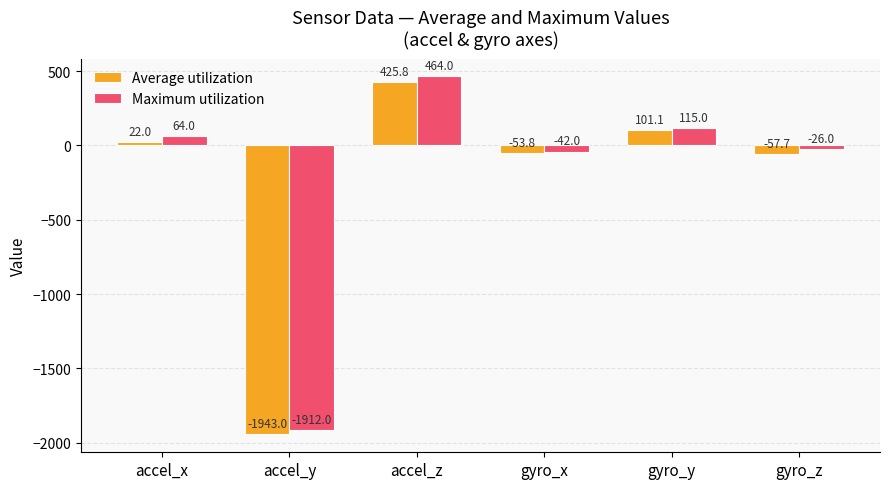

How many values in Average utilization are above zero?

3